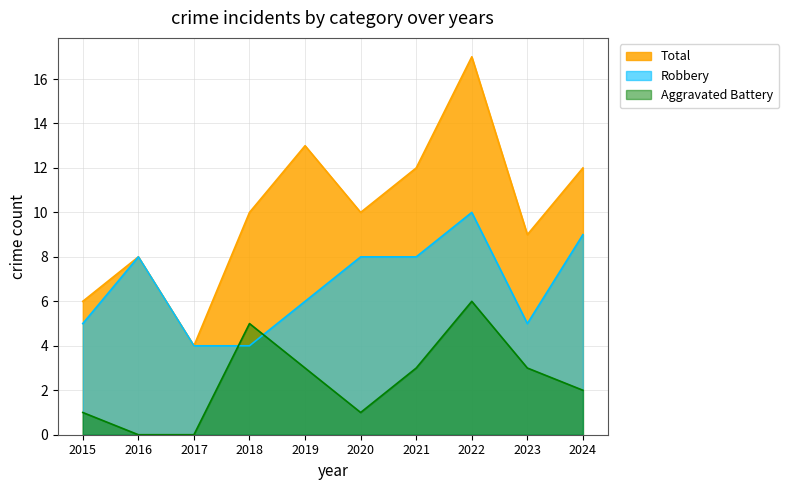

True or false: Total has a value of 12 at 2024.

True